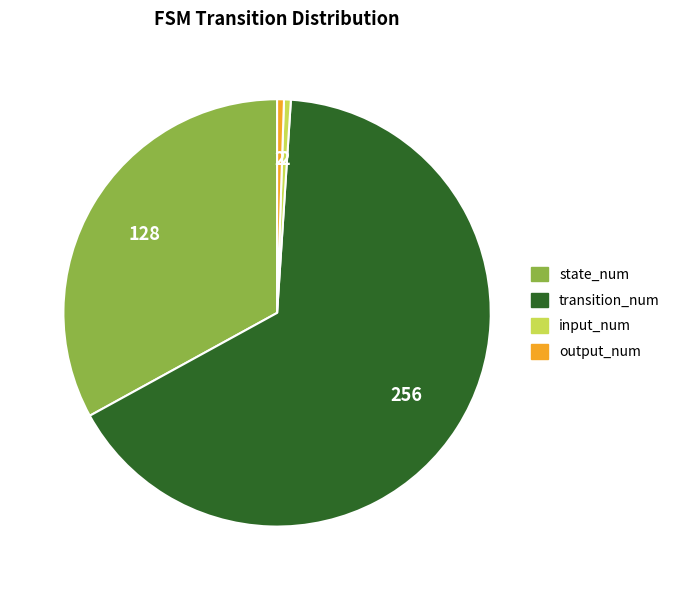

Which has a higher value, output_num or transition_num?

transition_num